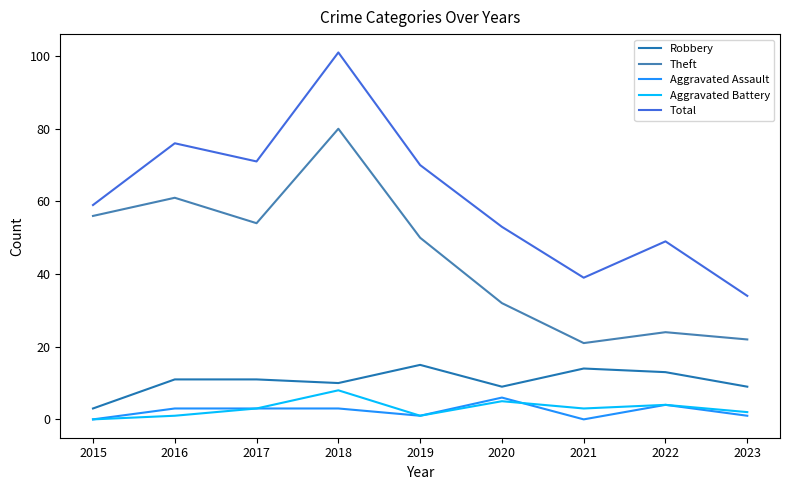

At how many categories does at least one series exceed 15?

9